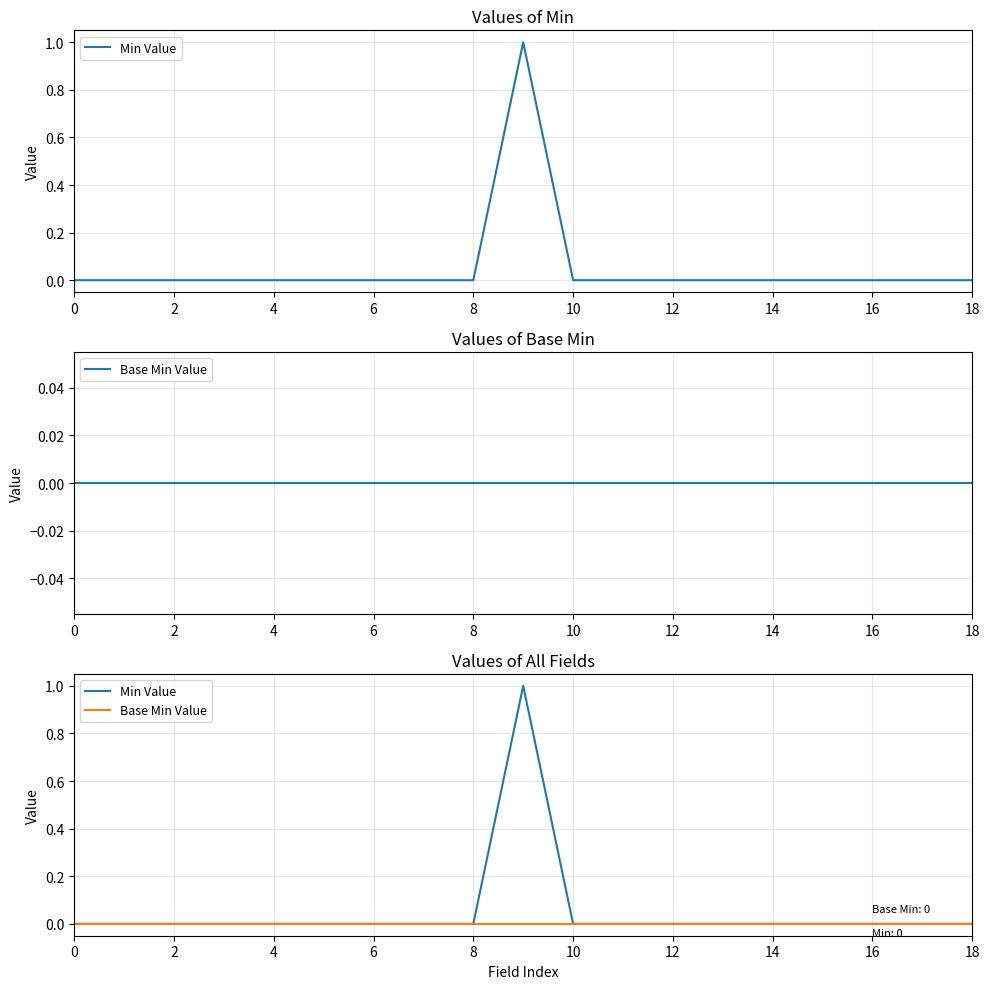

How many lines are shown in the chart?

2